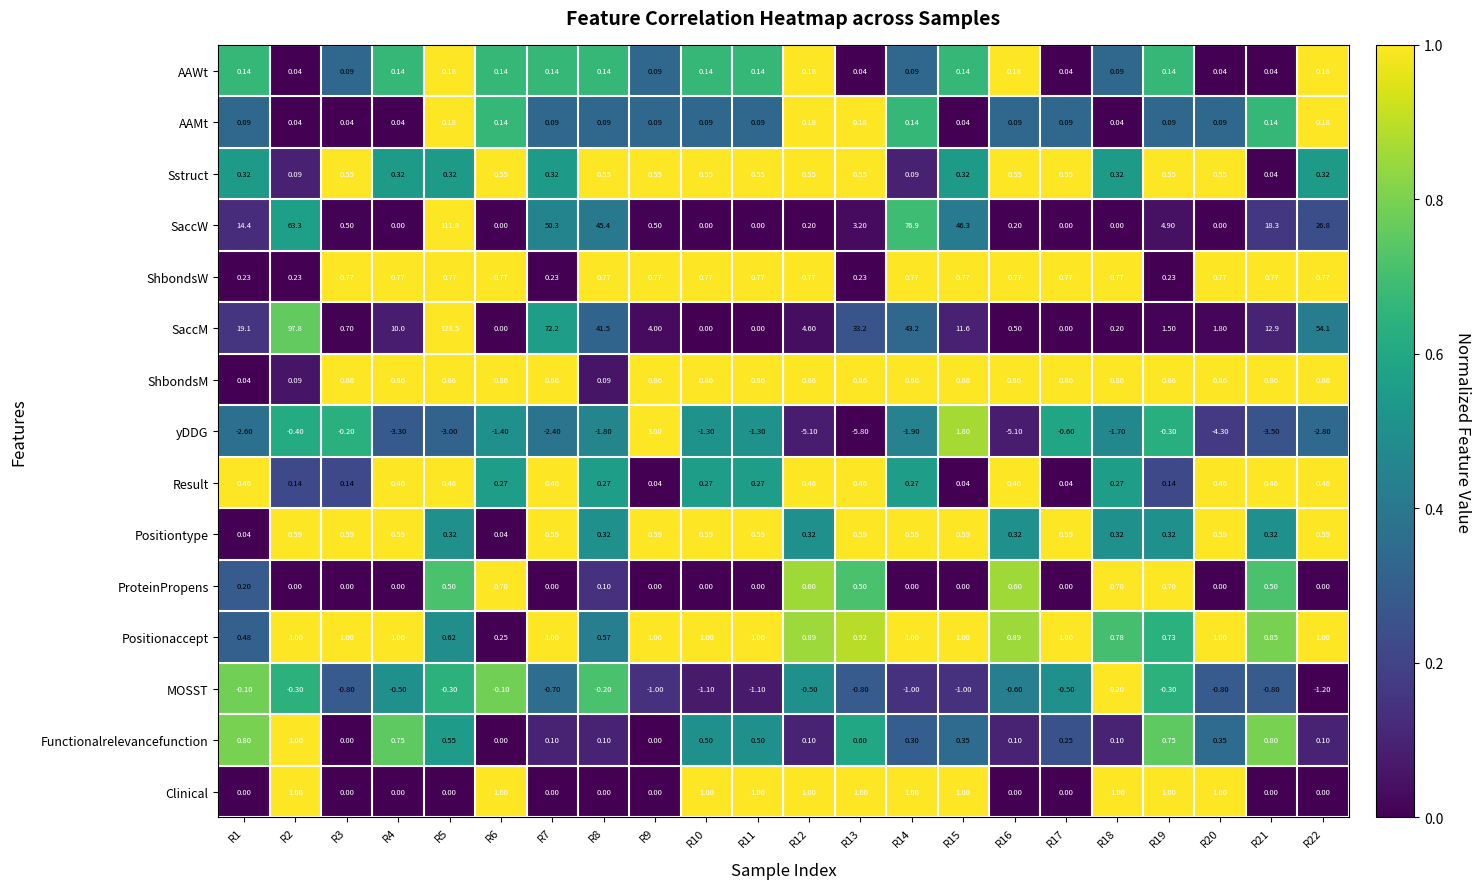

Which series has the largest total across all categories?

SaccM